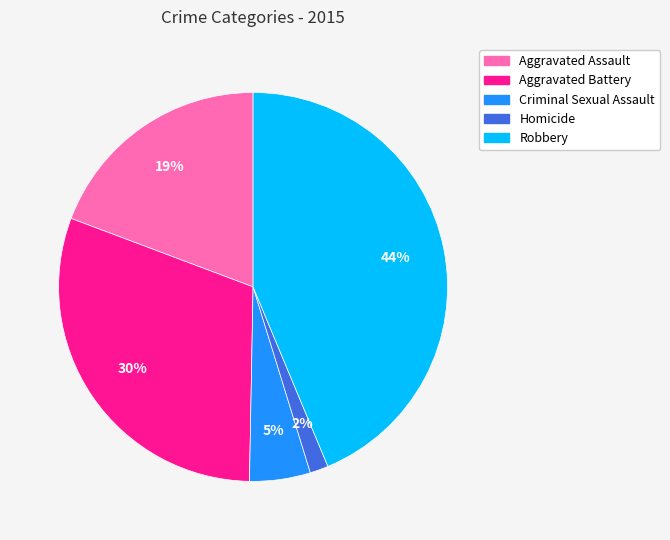

Which category has the biggest portion of the pie?

Robbery